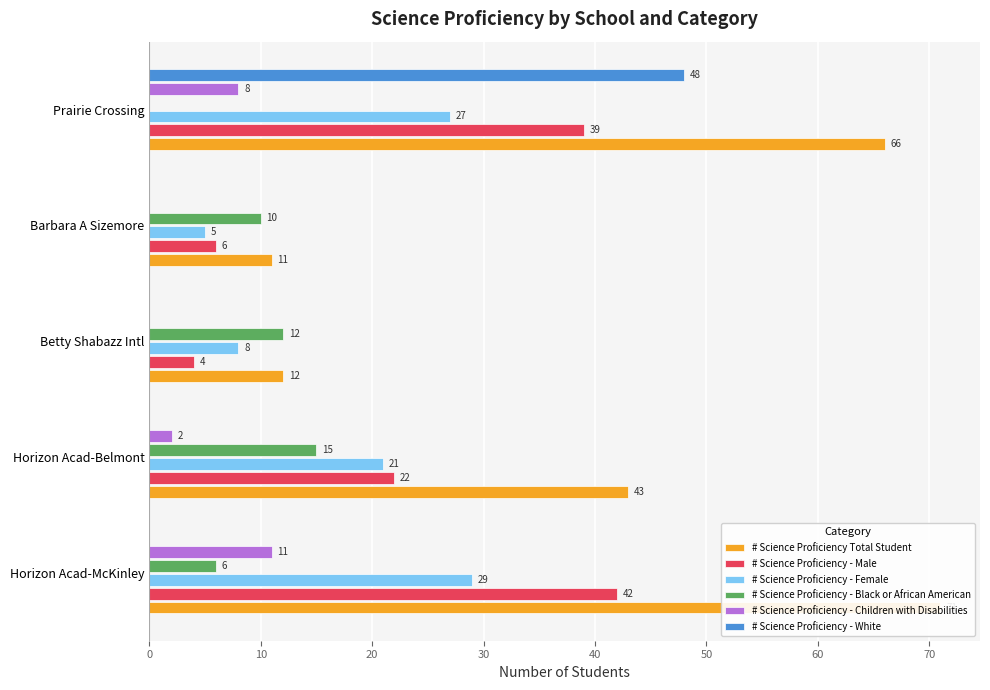

Is the value of # Science Proficiency - Female at Betty Shabazz Intl greater than the value of # Science Proficiency - Black or African American at Betty Shabazz Intl?

No